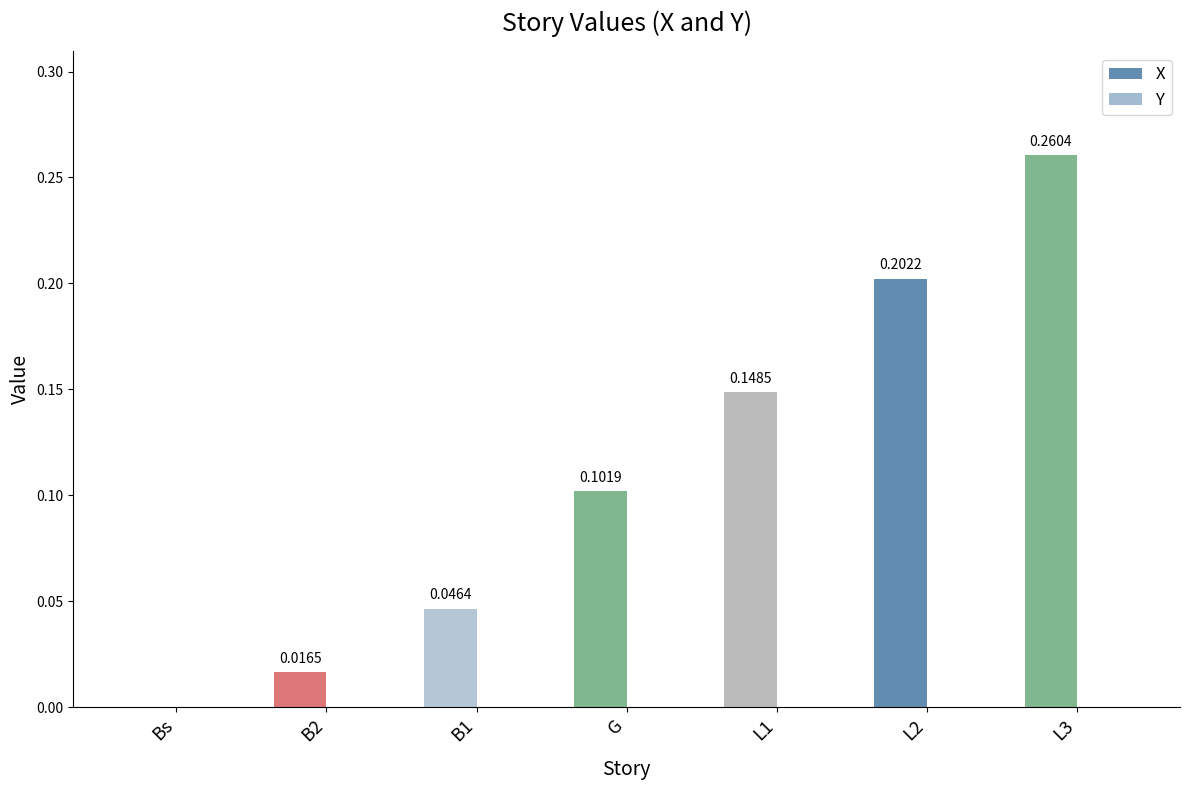

At which category does the chart reach its peak across all series?

L3